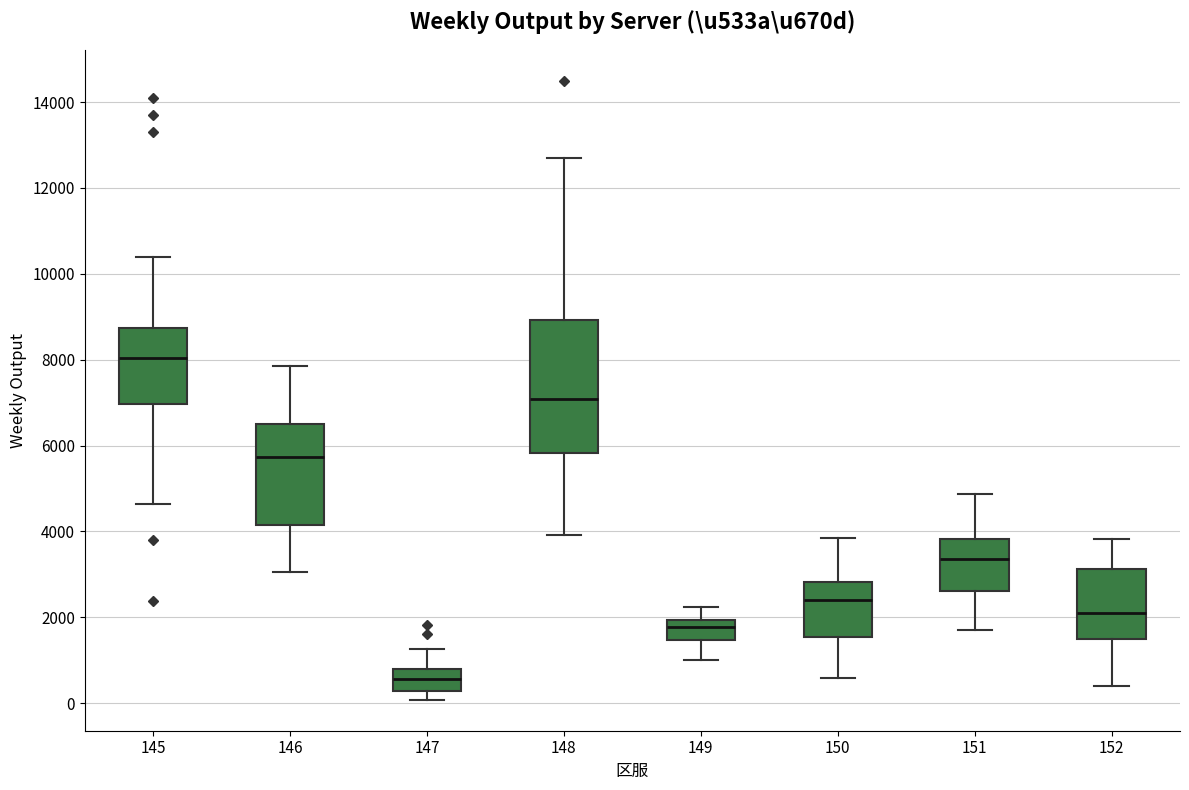

Comparing the boxes themselves (not the whiskers), which one is the tallest?

148